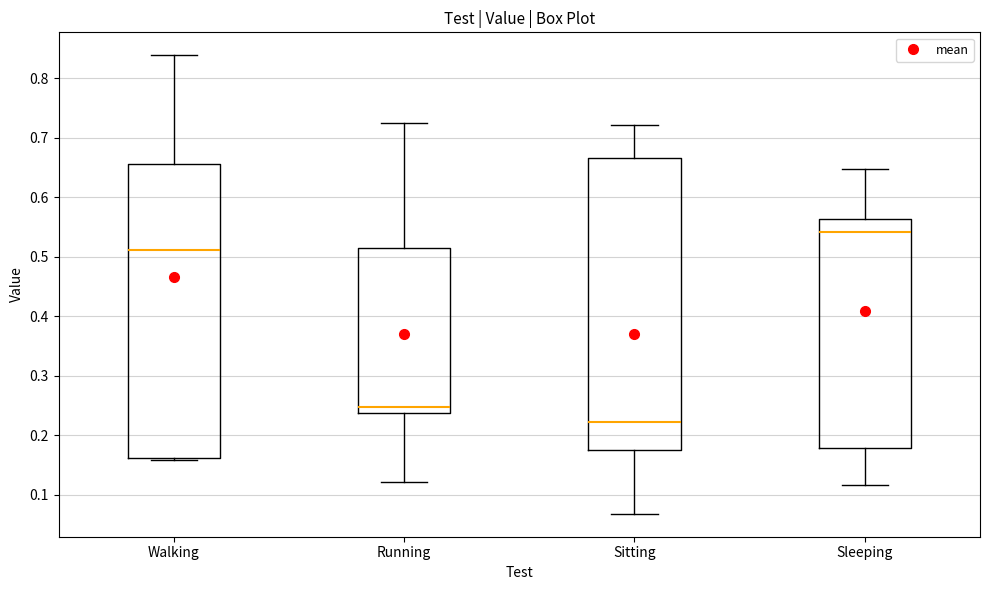

Reading left to right, transcribe this box plot: for each box, give where its median line is, the range the box spans, and where its two whiskers end, as read against the y-axis. The values are not printed on the chart, so give them approximately, as read against the axis.

Walking: median 0.51, box 0.16 to 0.66, whiskers 0.16 to 0.84
Running: median 0.25, box 0.24 to 0.52, whiskers 0.12 to 0.72
Sitting: median 0.22, box 0.18 to 0.67, whiskers 0.07 to 0.72
Sleeping: median 0.54, box 0.18 to 0.56, whiskers 0.12 to 0.65